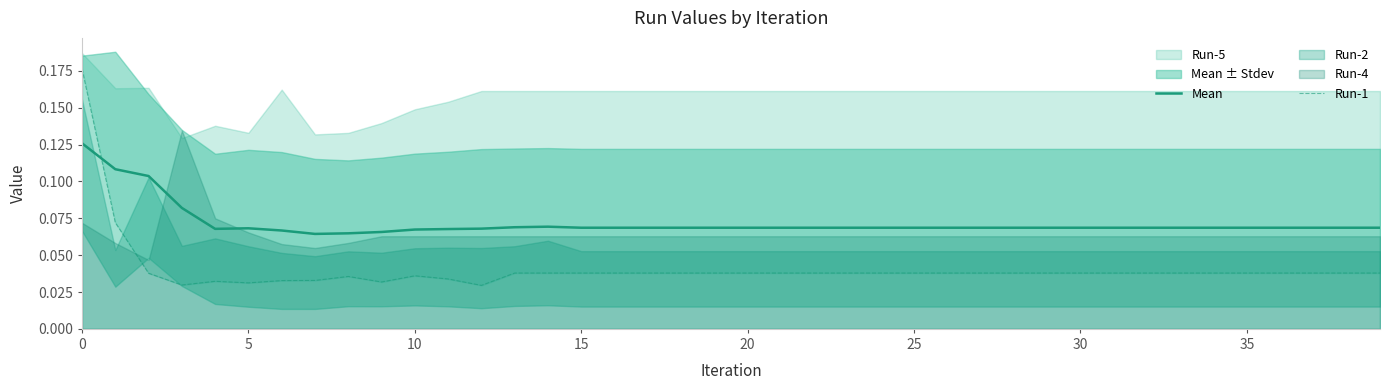

What is the sum of all Mean values?

2.9